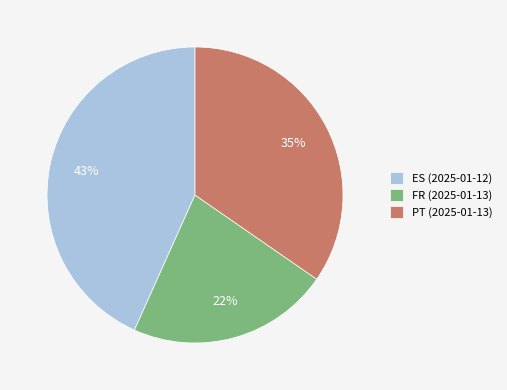

To the nearest percent, what is the average slice percentage?

33%